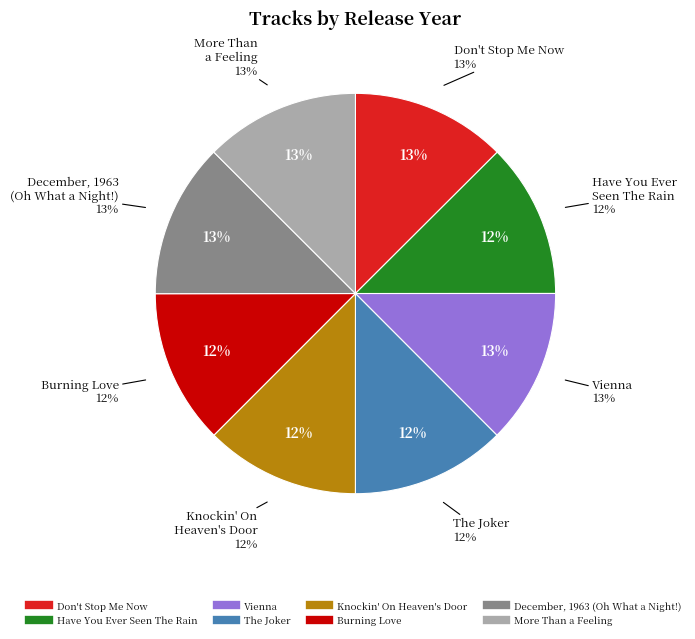

Is it true that Have You Ever Seen The Rain is 6% of the pie?

False